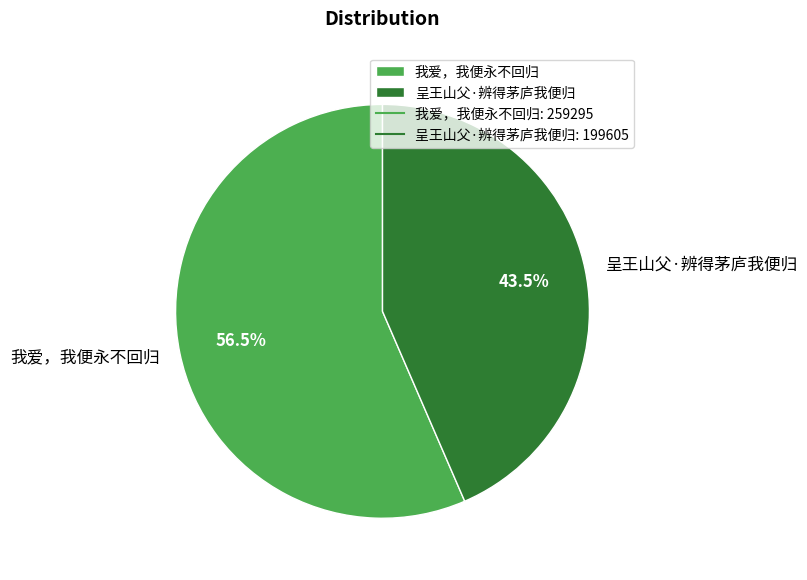

To the nearest percent, what is the difference between the 呈王山父·辨得茅庐我便归 and 我爱，我便永不回归 slice percentages?

13%